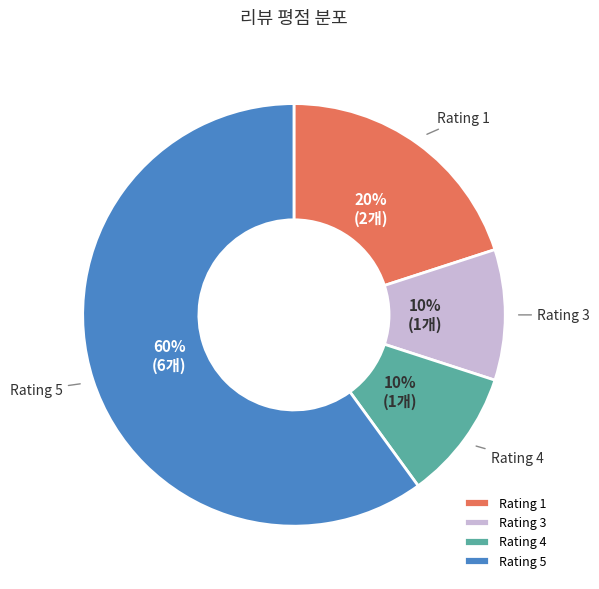

Does Rating 5 represent more than half of the total?

Yes